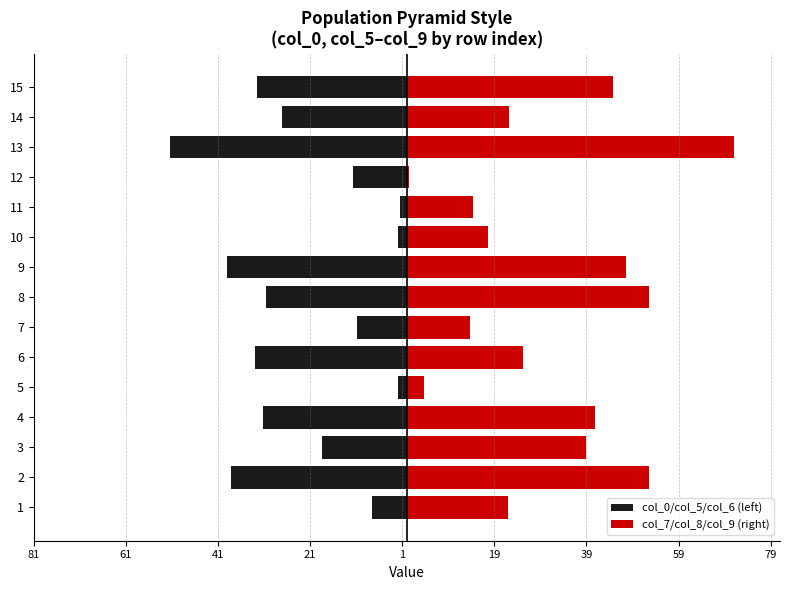

Between 6 and 7, which series saw the biggest shift?

col_0/col_5/col_6 (left)